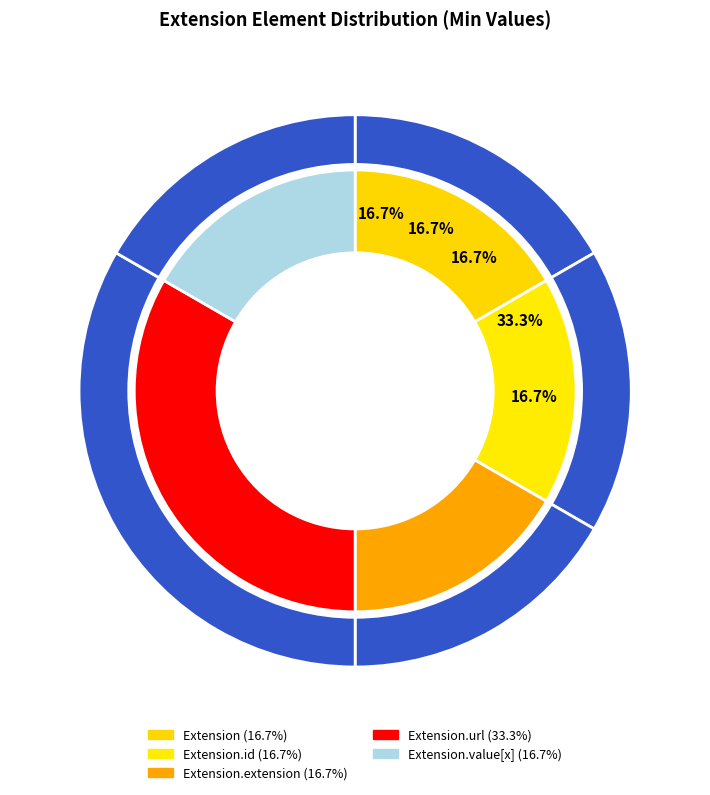

What is the change in value from Extension.id to Extension.url?

+1